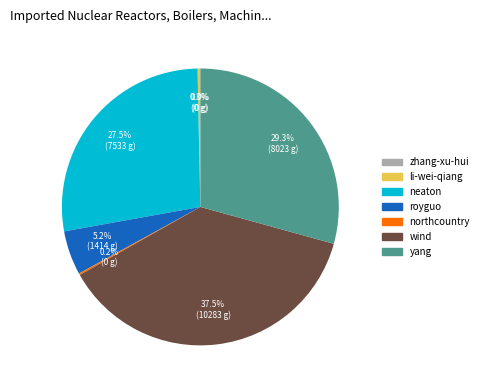

Is there any slice that represents more than half of the pie?

No